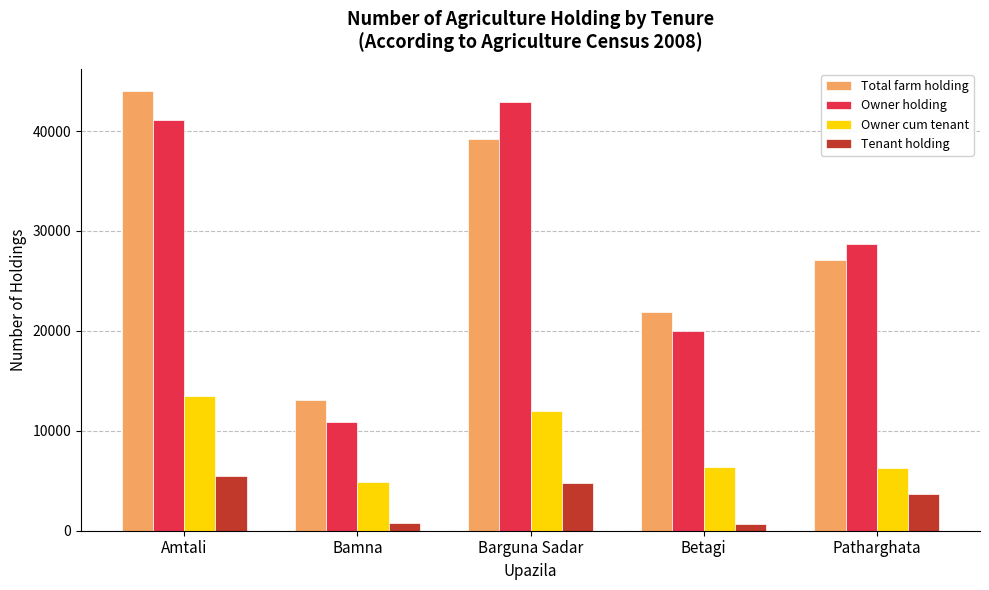

At which category does the chart reach its peak across all series?

Amtali